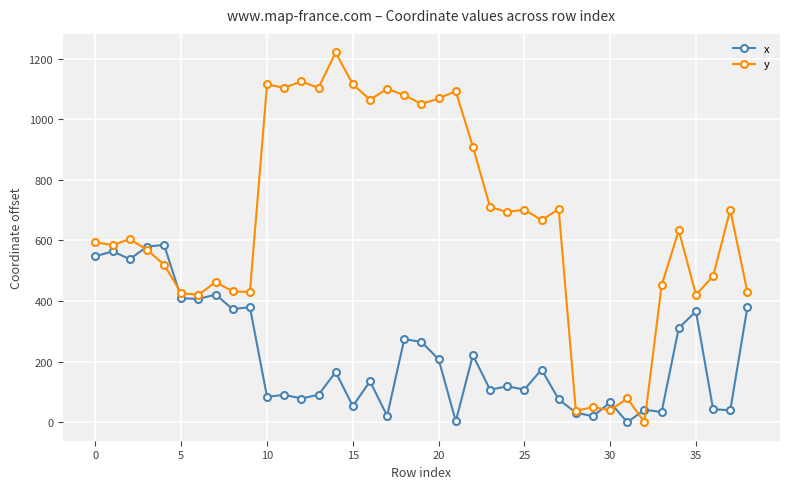

Which series has the largest total across all categories?

y